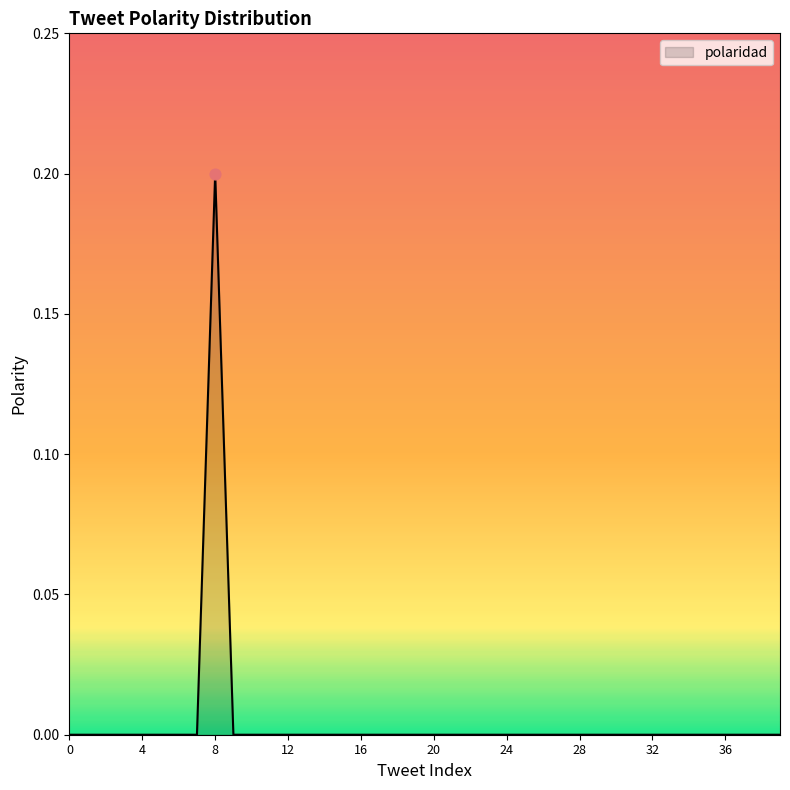

Is this an area chart (filled region under the line)?

Yes